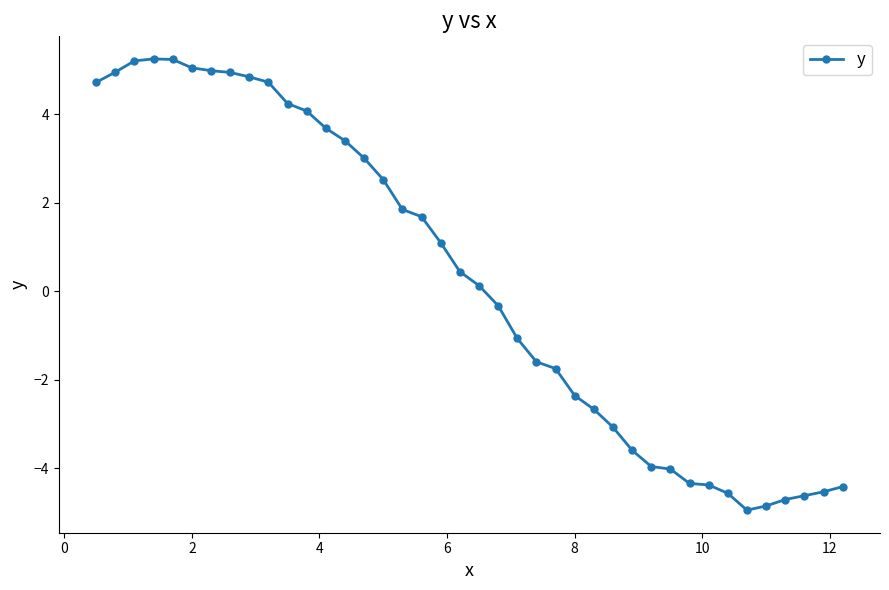

How many values exceed 0?

21